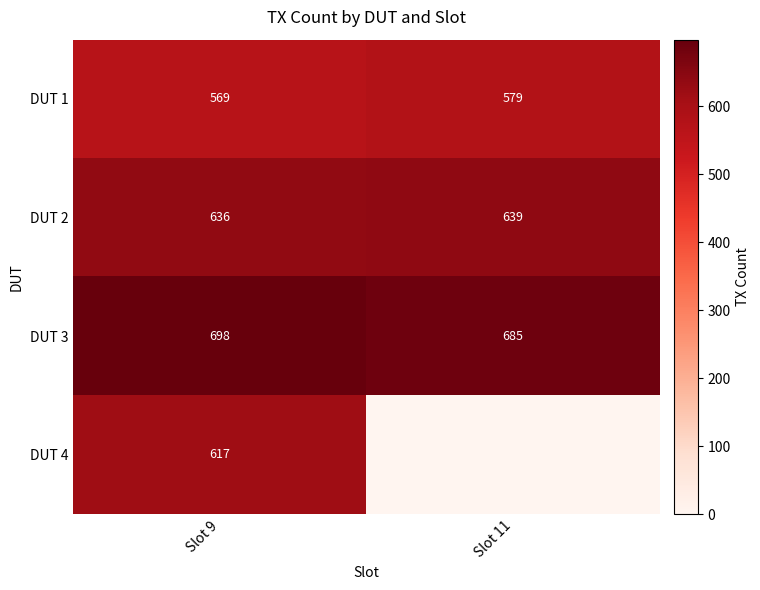

Where is DUT 1 nearest to the value 574?

Slot 9